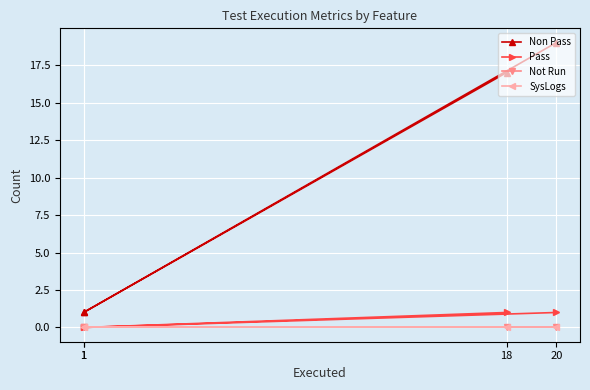

How many lines are shown in the chart?

4